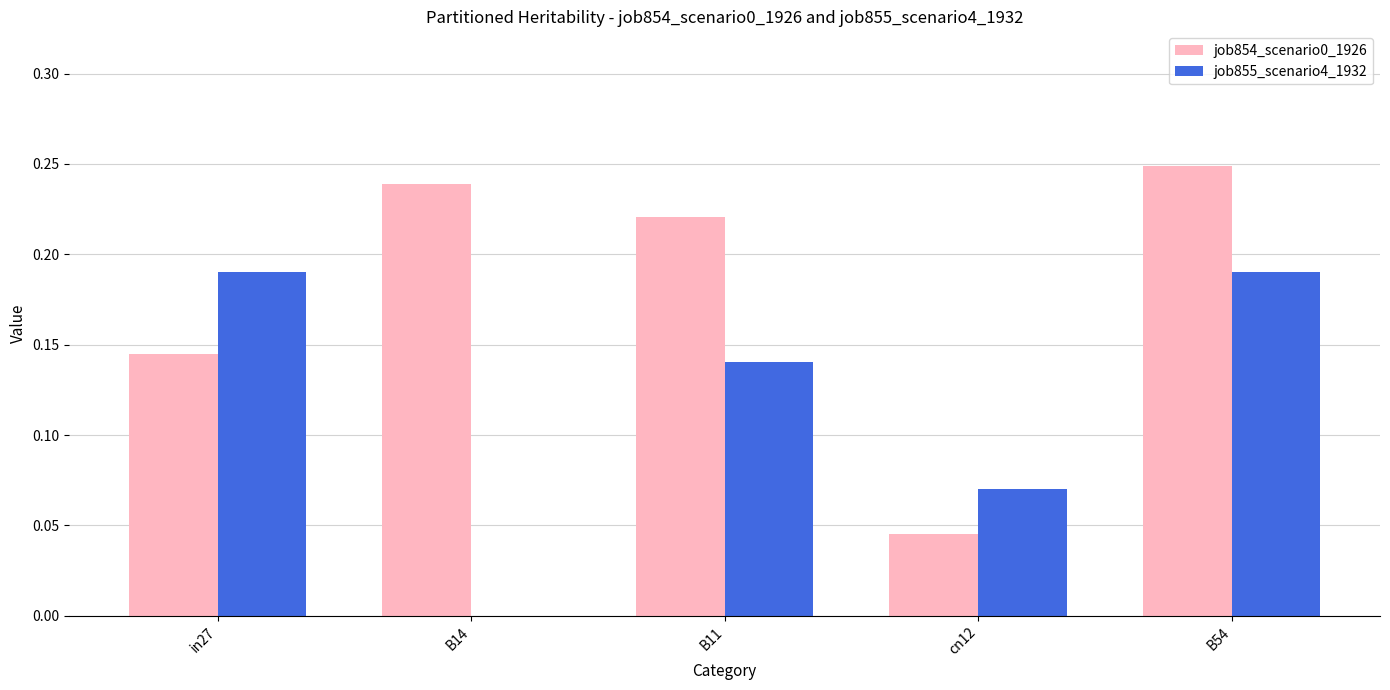

Which label corresponds to the largest value in the chart?

B54